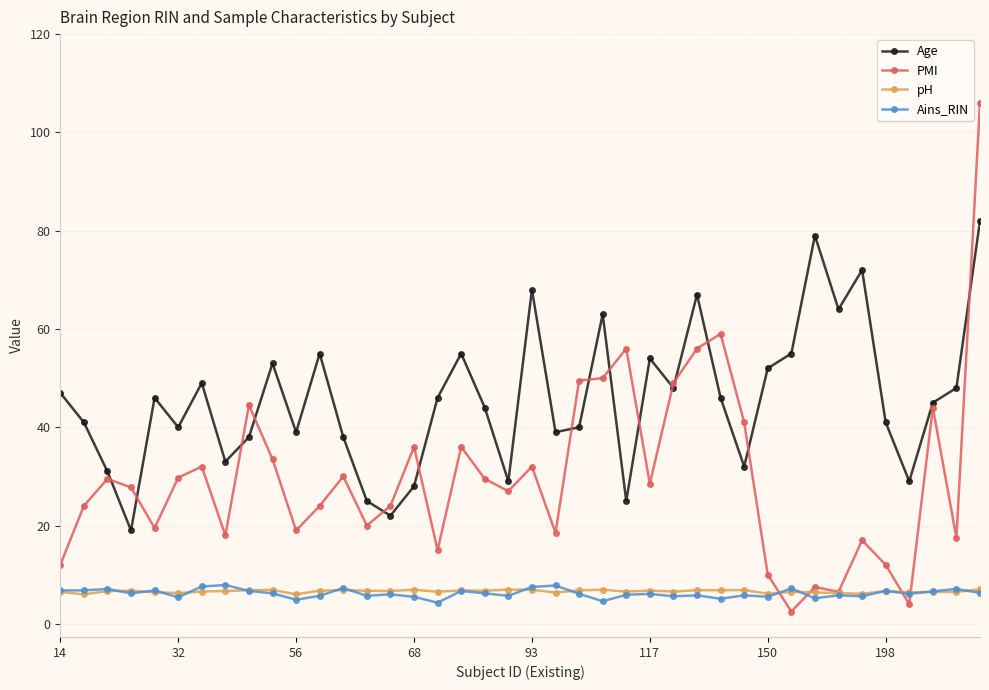

Which series has the largest range (max minus min)?

PMI